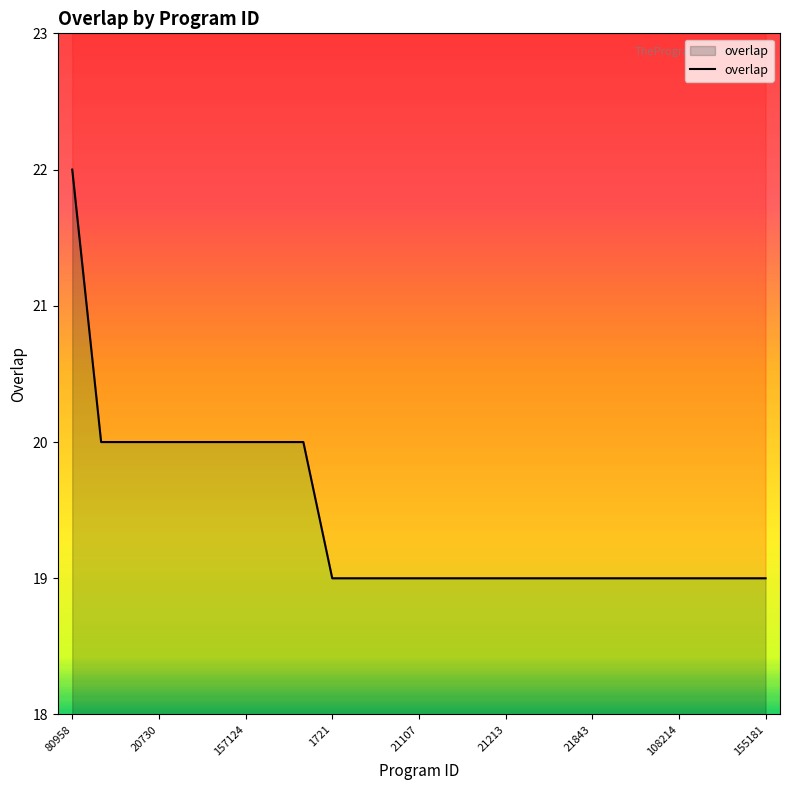

Which label corresponds to the largest value in the chart?

80958